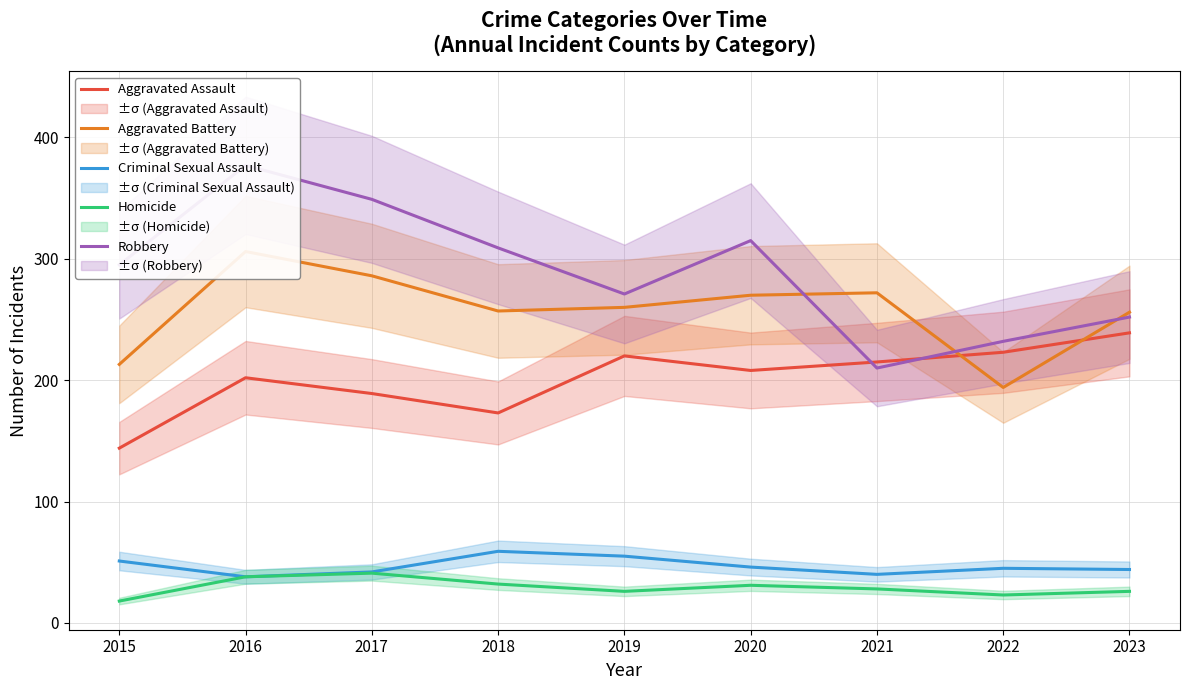

What is the difference between the highest and lowest values at 2018?

277